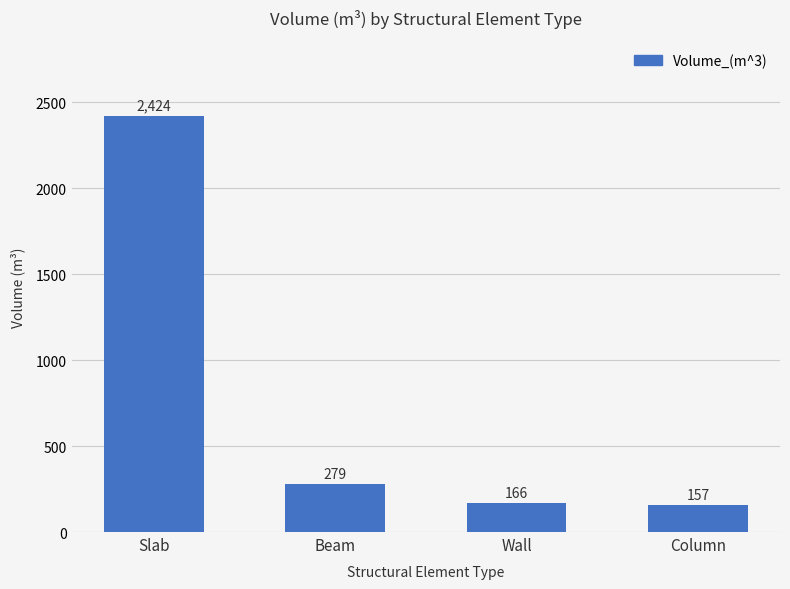

True or false: the data shows 2423.5 at Slab.

True